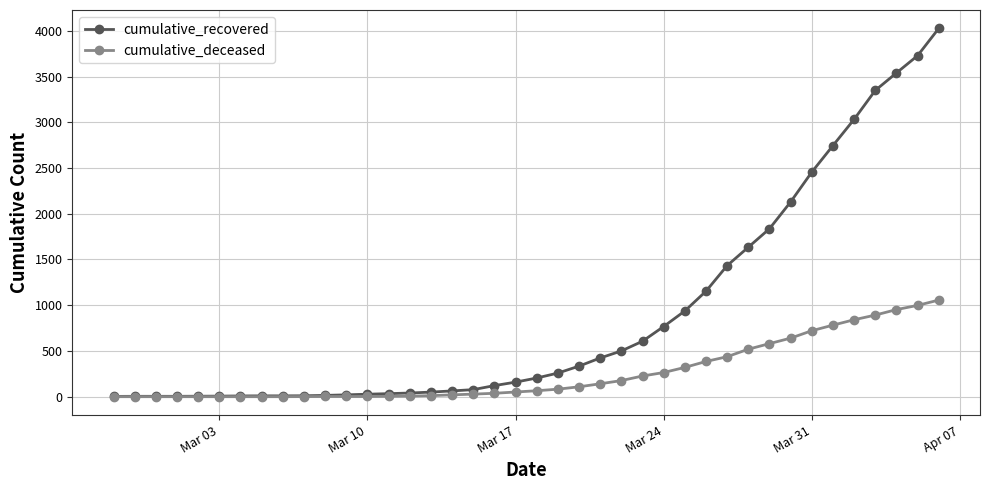

At how many categories does at least one series exceed 1499?

10